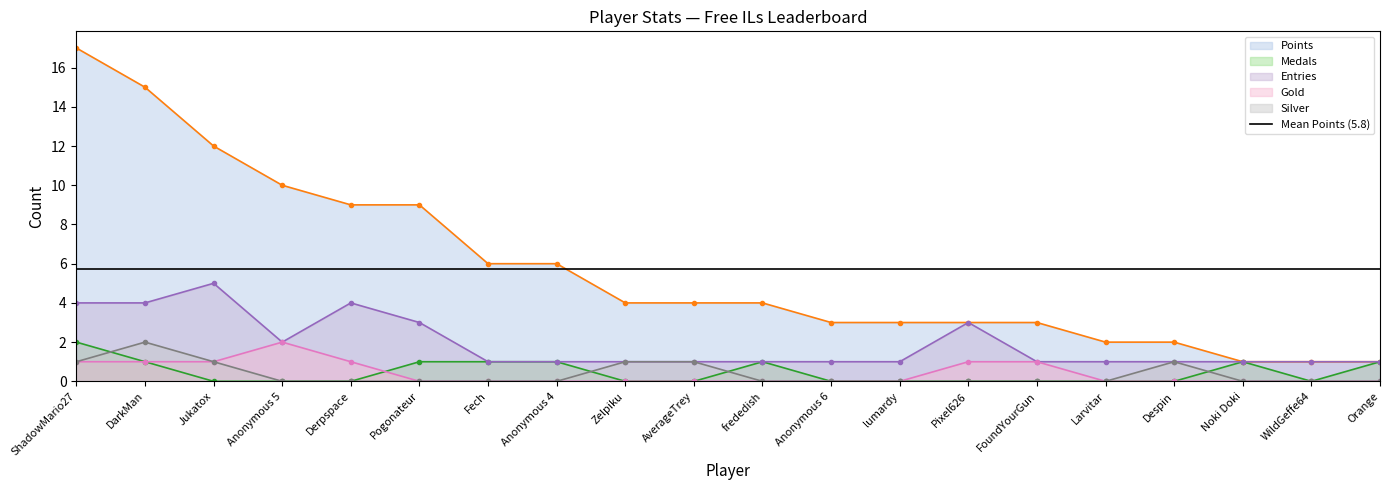

Reading left to right, what are all the values shown in this chart?

Points: ShadowMario27=17	DarkMan=15	Jukatox=12	Anonymous 5=10	Derpspace=9	Pogonateur=9	Fech=6	Anonymous 4=6	Zelpiku=4	AverageTrey=4	frededish=4	Anonymous 6=3	lumardy=3	Pixel626=3	FoundYourGun=3	Larvitar=2	Despin=2	Noki Doki=1	WildGeffe64=1	Orange=1
Medals: ShadowMario27=2	DarkMan=1	Jukatox=0	Anonymous 5=0	Derpspace=0	Pogonateur=1	Fech=1	Anonymous 4=1	Zelpiku=0	AverageTrey=0	frededish=1	Anonymous 6=0	lumardy=0	Pixel626=0	FoundYourGun=0	Larvitar=0	Despin=0	Noki Doki=1	WildGeffe64=0	Orange=1
Entries: ShadowMario27=4	DarkMan=4	Jukatox=5	Anonymous 5=2	Derpspace=4	Pogonateur=3	Fech=1	Anonymous 4=1	Zelpiku=1	AverageTrey=1	frededish=1	Anonymous 6=1	lumardy=1	Pixel626=3	FoundYourGun=1	Larvitar=1	Despin=1	Noki Doki=1	WildGeffe64=1	Orange=1
Gold: ShadowMario27=1	DarkMan=1	Jukatox=1	Anonymous 5=2	Derpspace=1	Pogonateur=0	Fech=0	Anonymous 4=0	Zelpiku=0	AverageTrey=0	frededish=0	Anonymous 6=0	lumardy=0	Pixel626=1	FoundYourGun=1	Larvitar=0	Despin=0	Noki Doki=0	WildGeffe64=0	Orange=0
Silver: ShadowMario27=1	DarkMan=2	Jukatox=1	Anonymous 5=0	Derpspace=0	Pogonateur=0	Fech=0	Anonymous 4=0	Zelpiku=1	AverageTrey=1	frededish=0	Anonymous 6=0	lumardy=0	Pixel626=0	FoundYourGun=0	Larvitar=0	Despin=1	Noki Doki=0	WildGeffe64=0	Orange=0